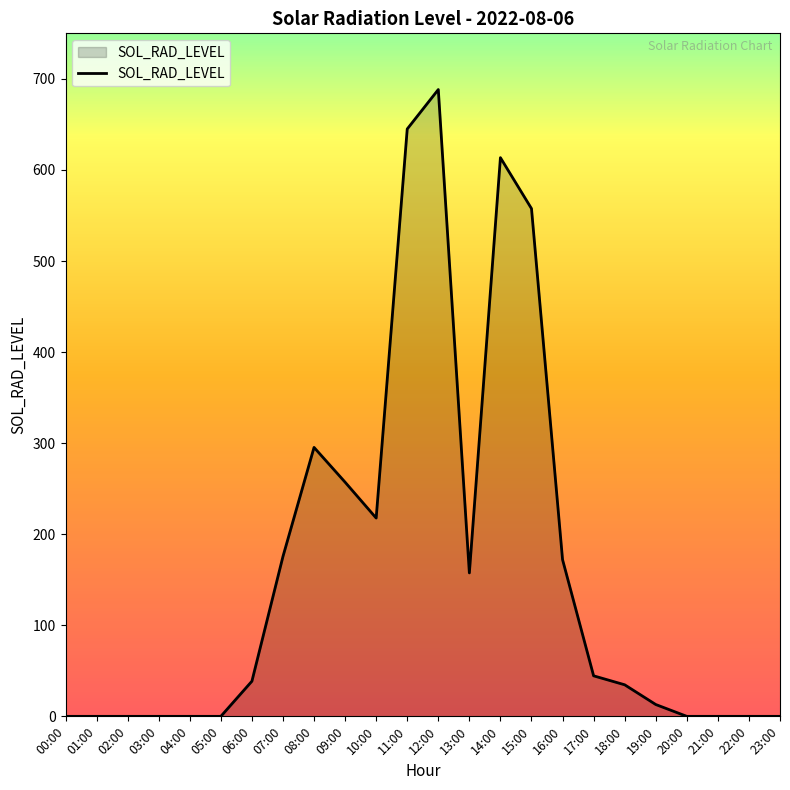

Between 23:00 and 09:00, which is larger?

09:00